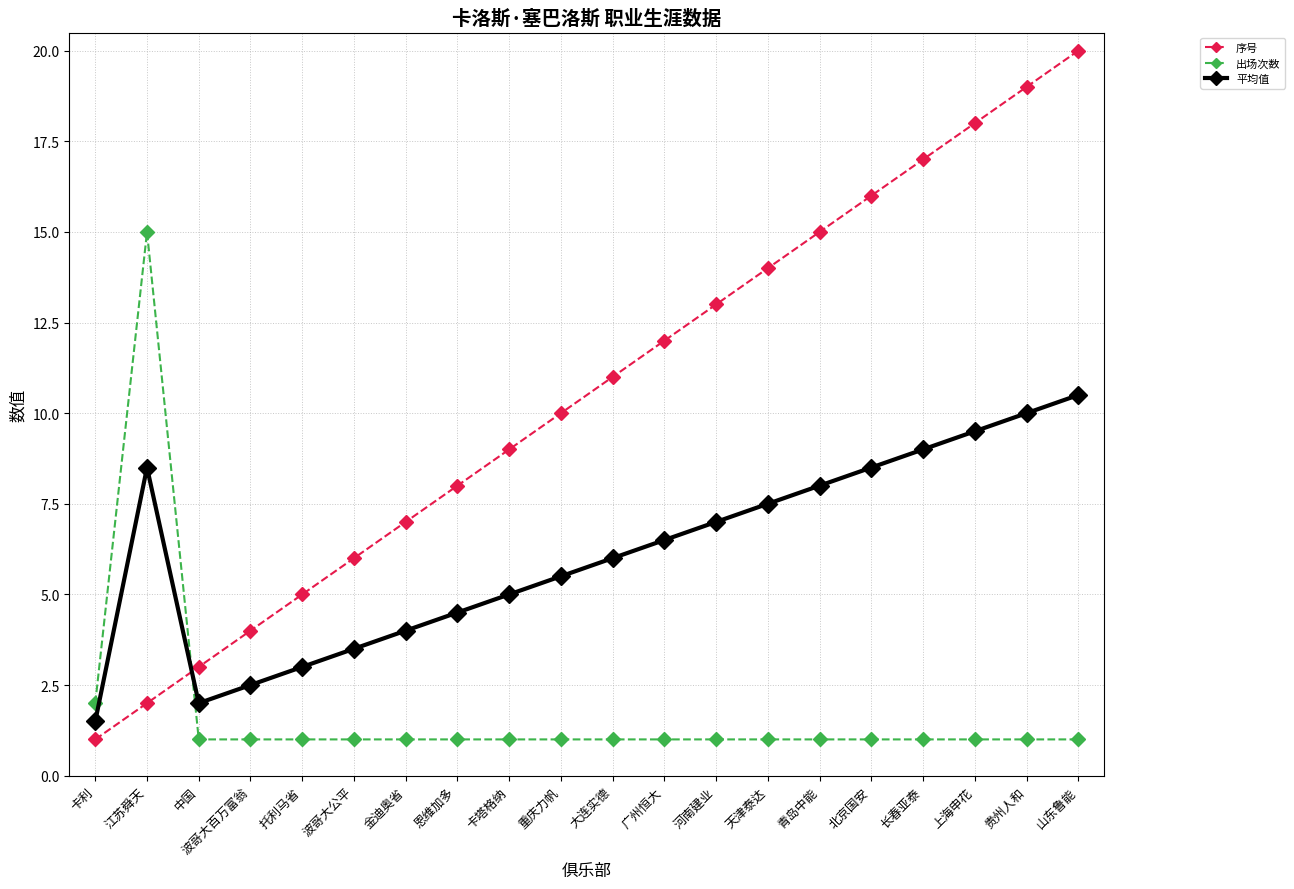

How many lines are shown in the chart?

3